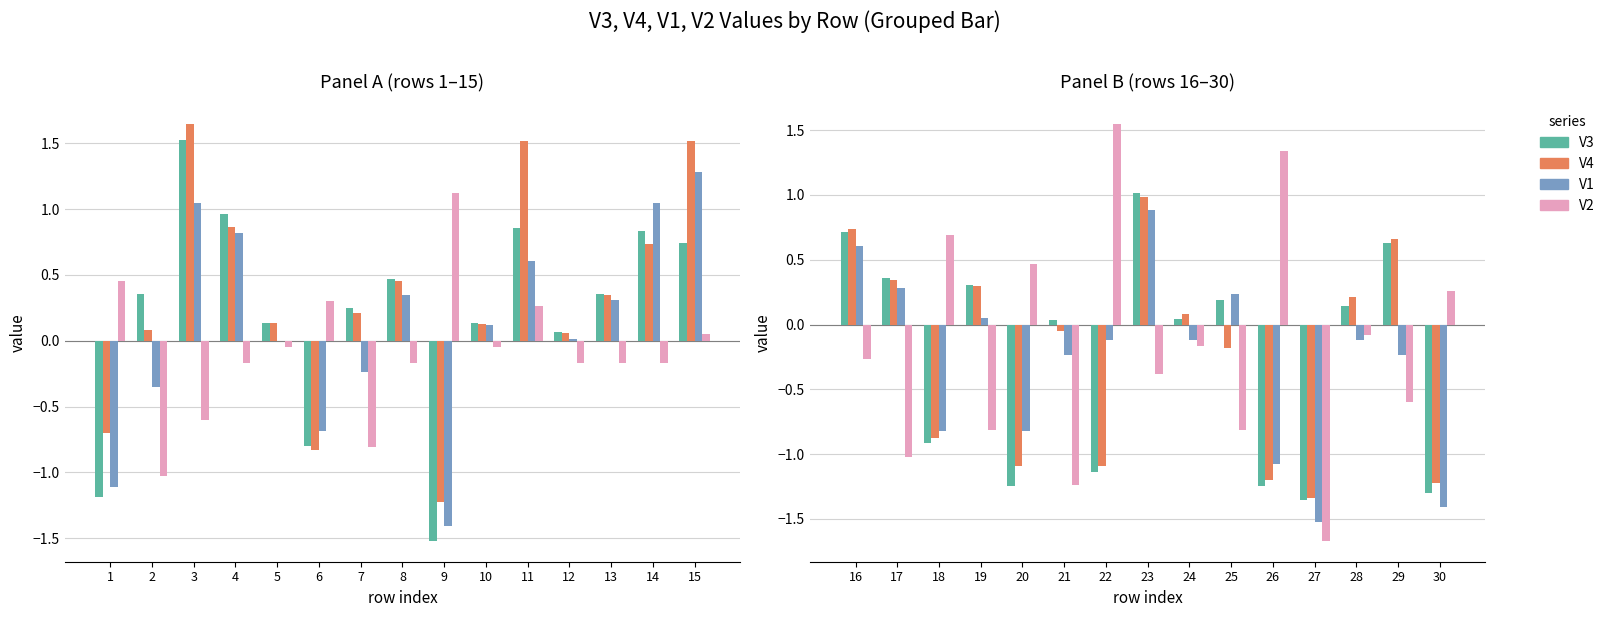

The V4 series shows 0.5 at 19. True or false?

False